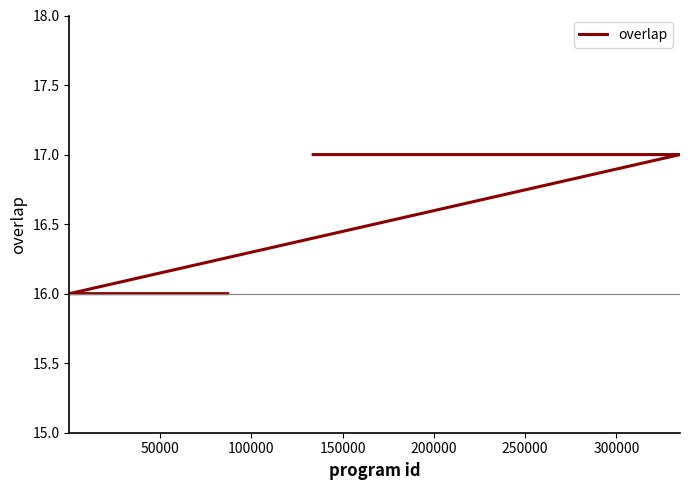

Is it true that the value at 10 is 26?

False